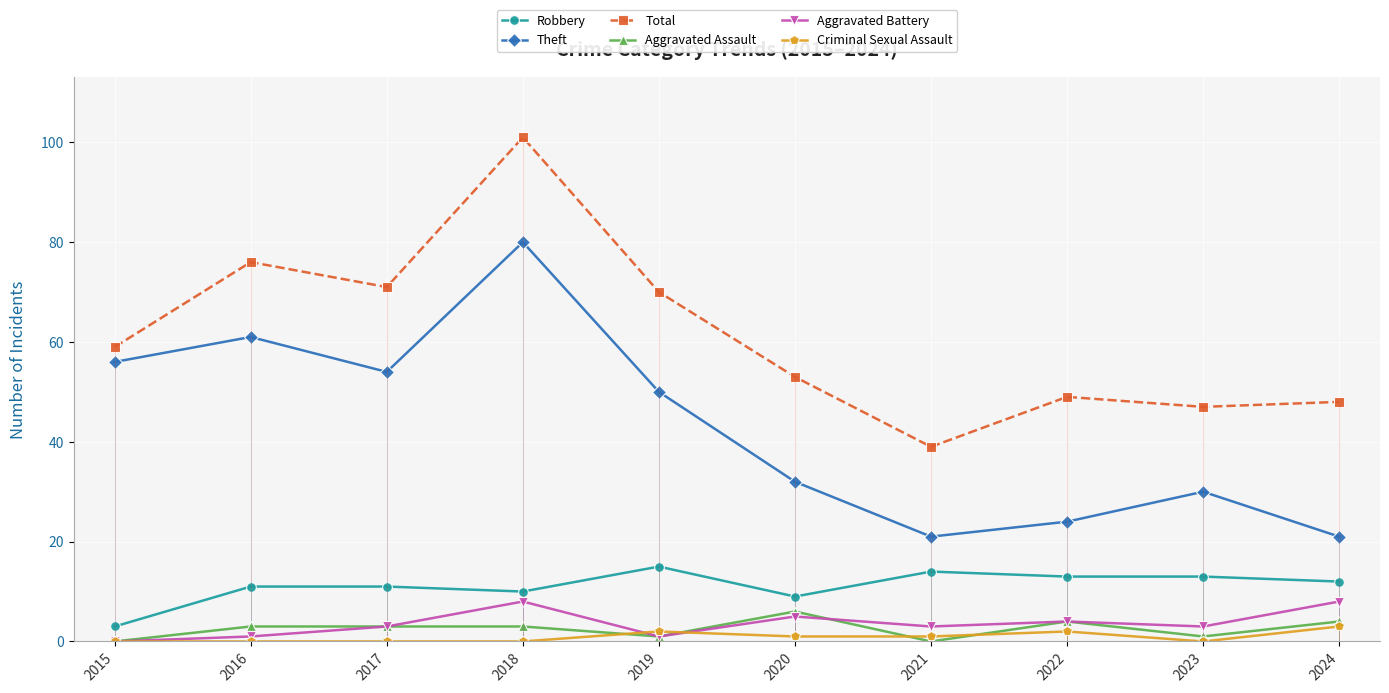

At which label is Total closest to 70?

2019